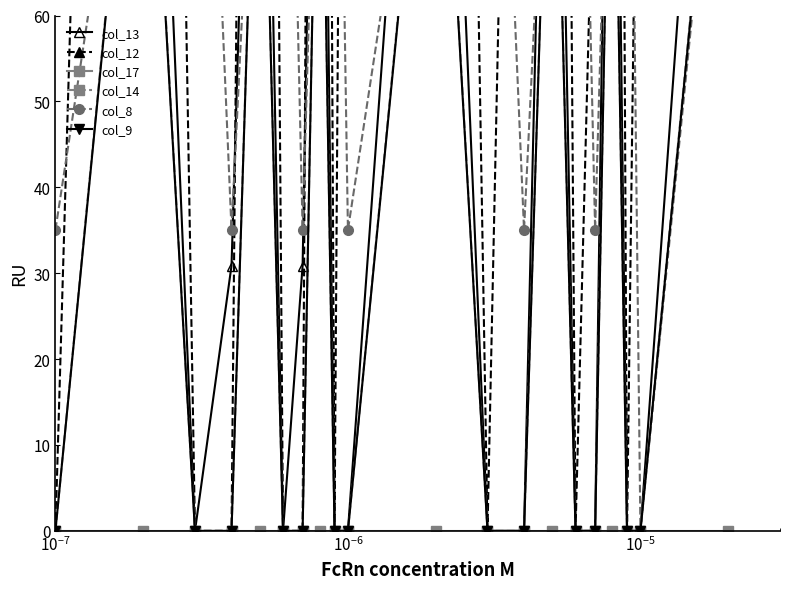

What is the difference between the second highest and minimum values in the col_12 series?

350.8